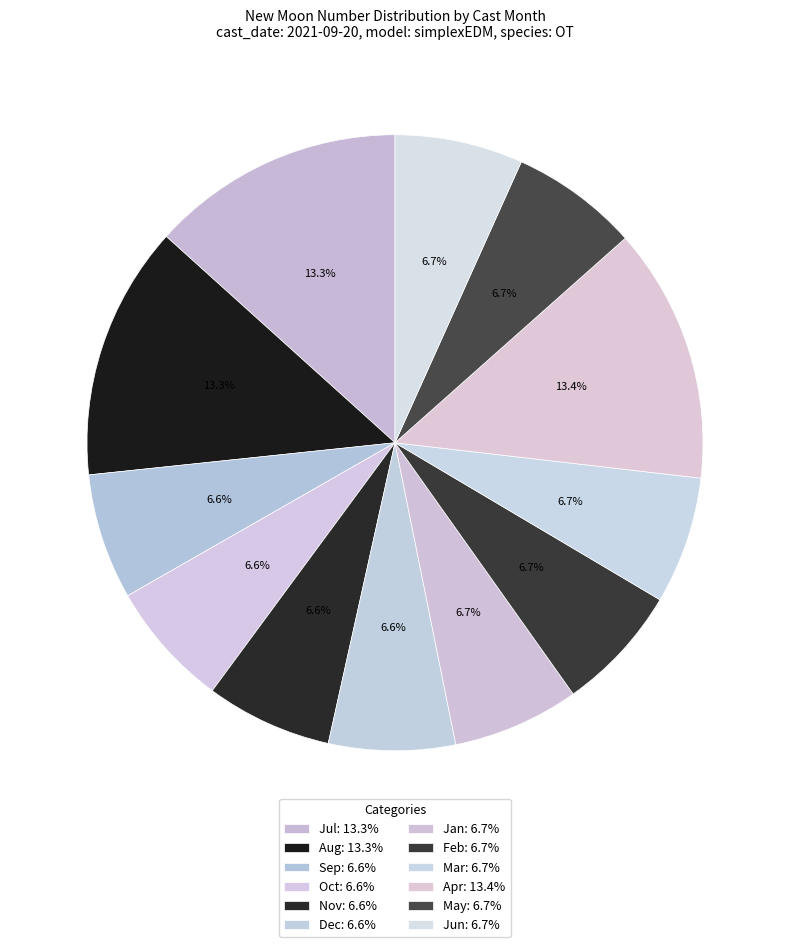

How many slices are in this pie chart?

12